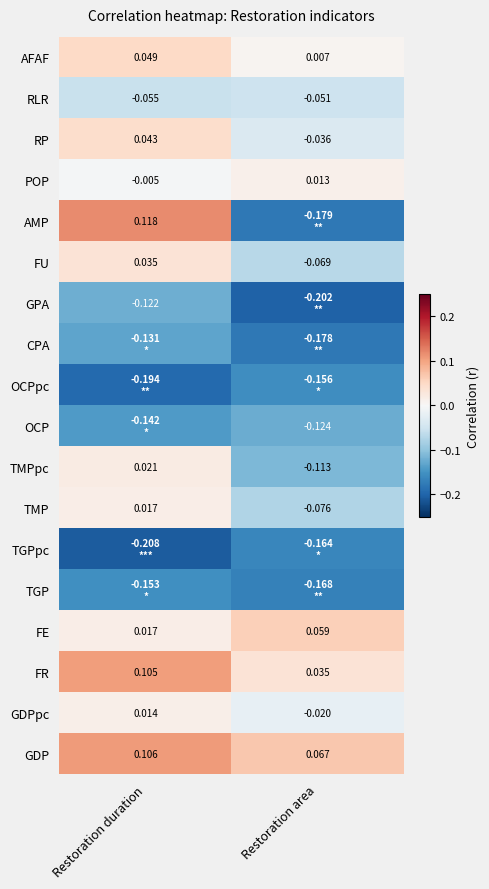

Between Restoration area and Restoration duration, which is larger?

Restoration duration